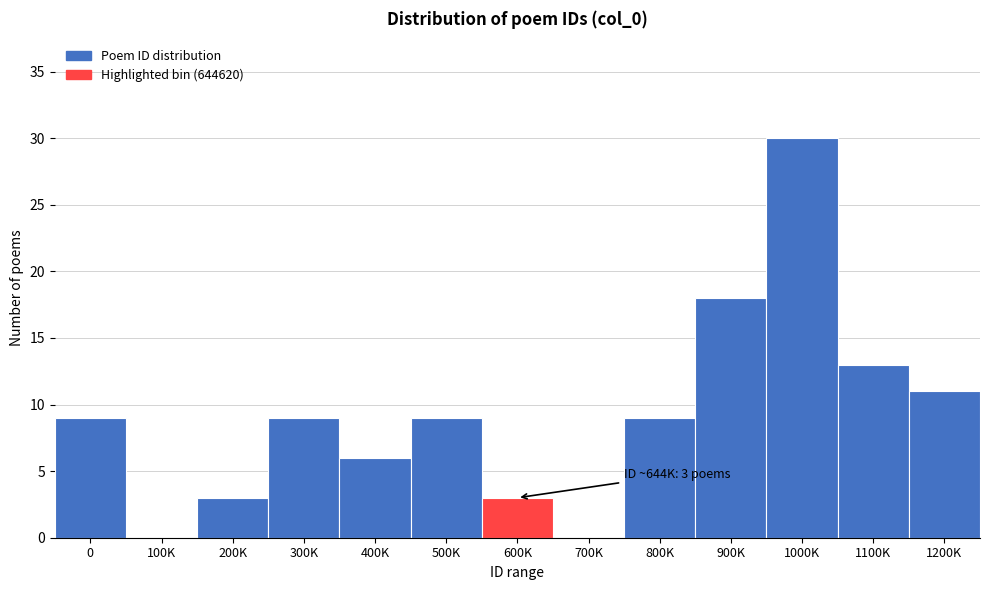

Reading left to right, list all the values displayed in this chart.

0=9	100K=0	200K=3	300K=9	400K=6	500K=9	600K=3	700K=0	800K=9	900K=18	1000K=30	1100K=13	1200K=11